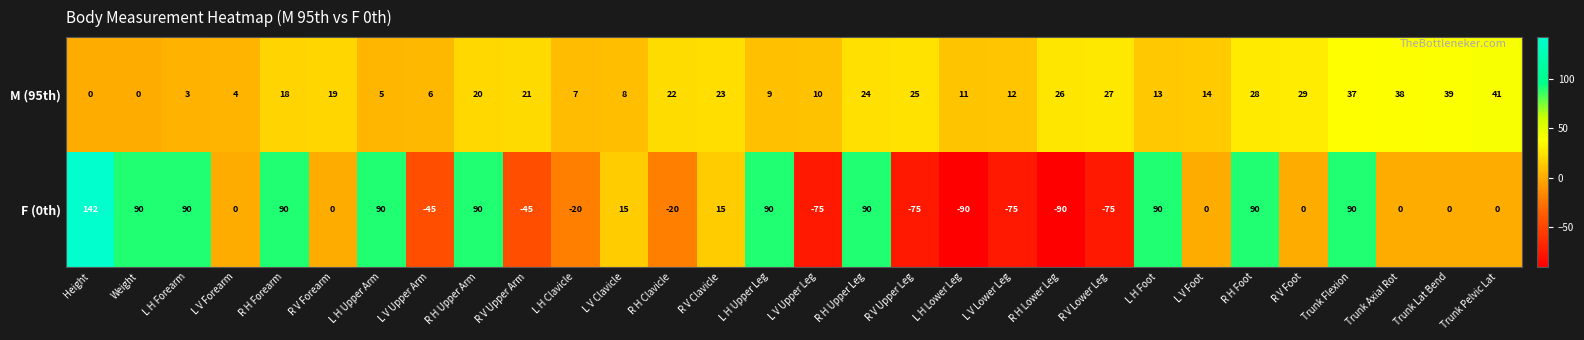

How many categories are shown in the chart?

30